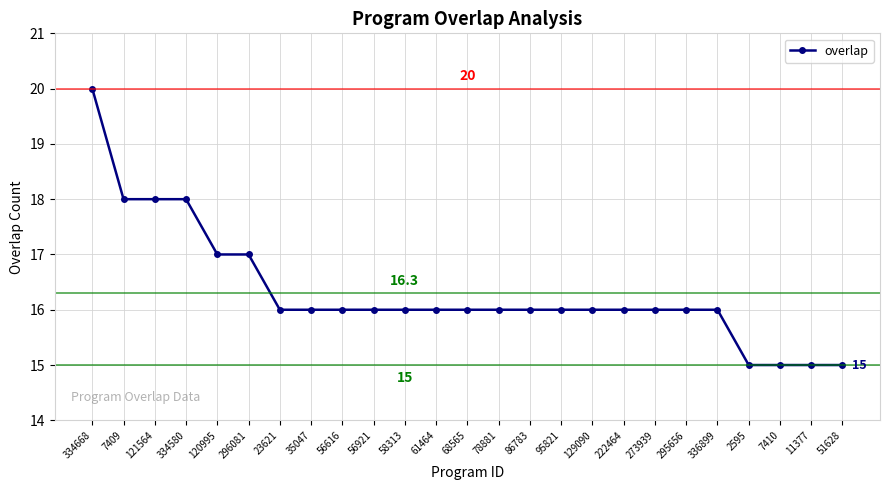

Read the value at 86783.

16